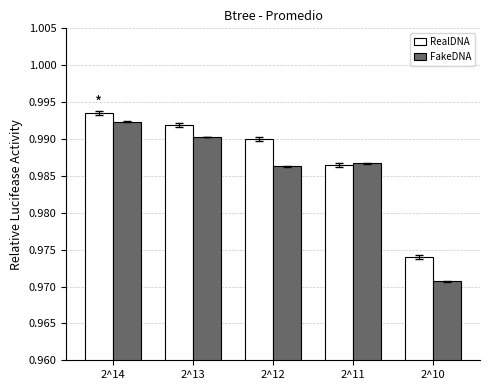

Which series has the largest total across all categories?

RealDNA